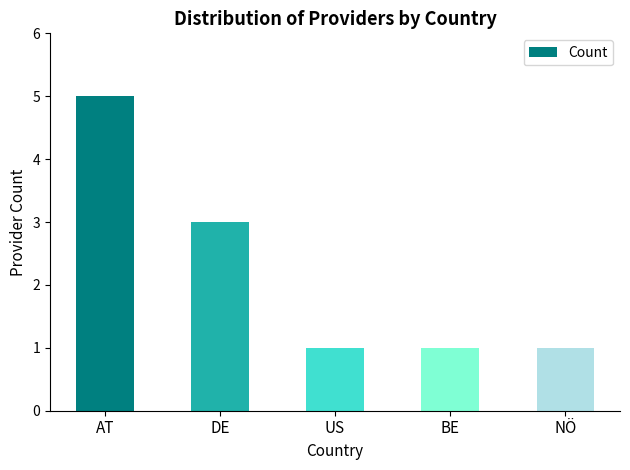

What is the greatest value displayed?

5